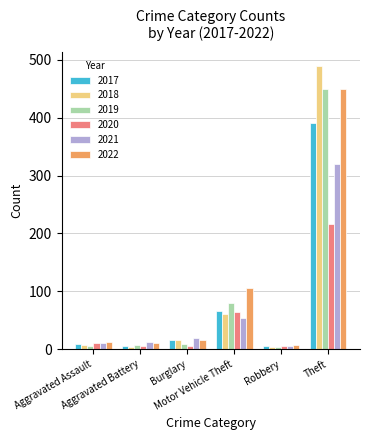

What is the maximum value shown in the chart?

489